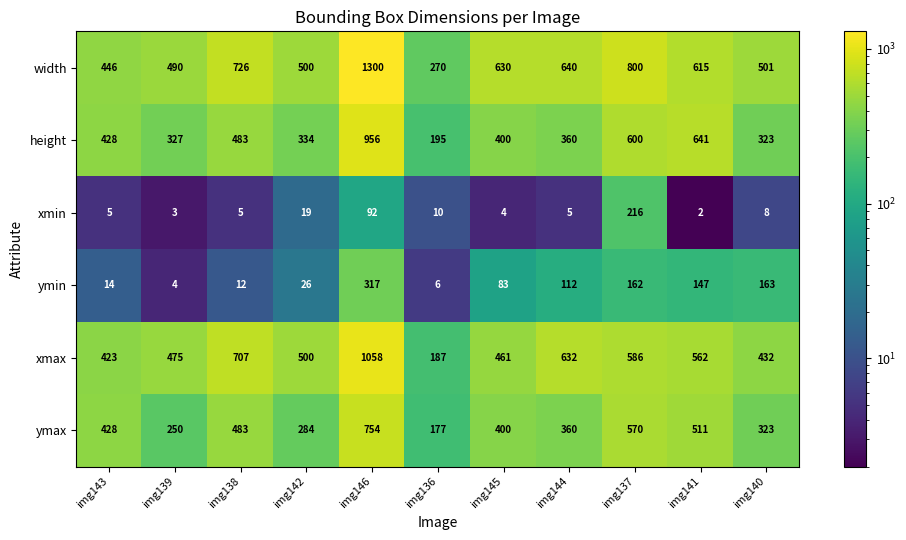

Where does the xmax series first go above 500?

img138